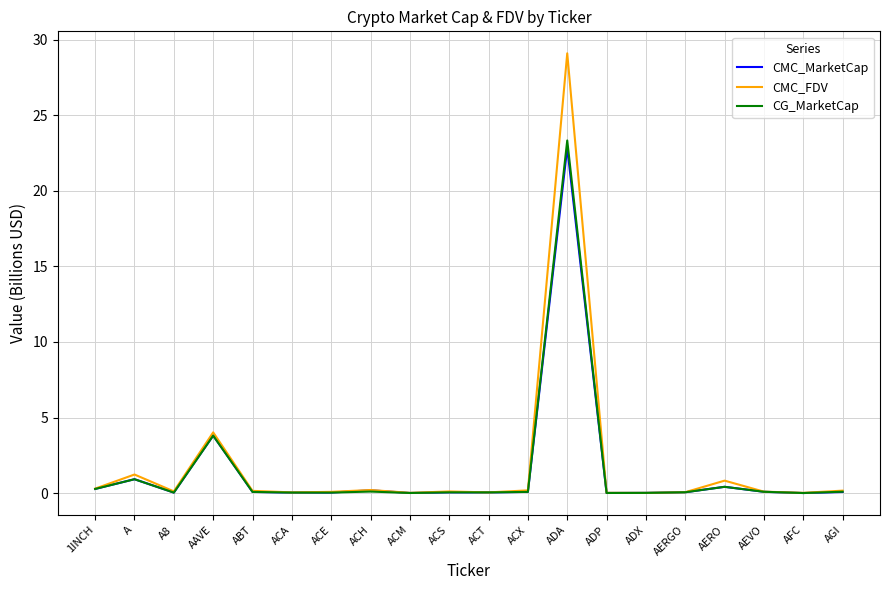

What is the average value of the CG_MarketCap series?

1.5